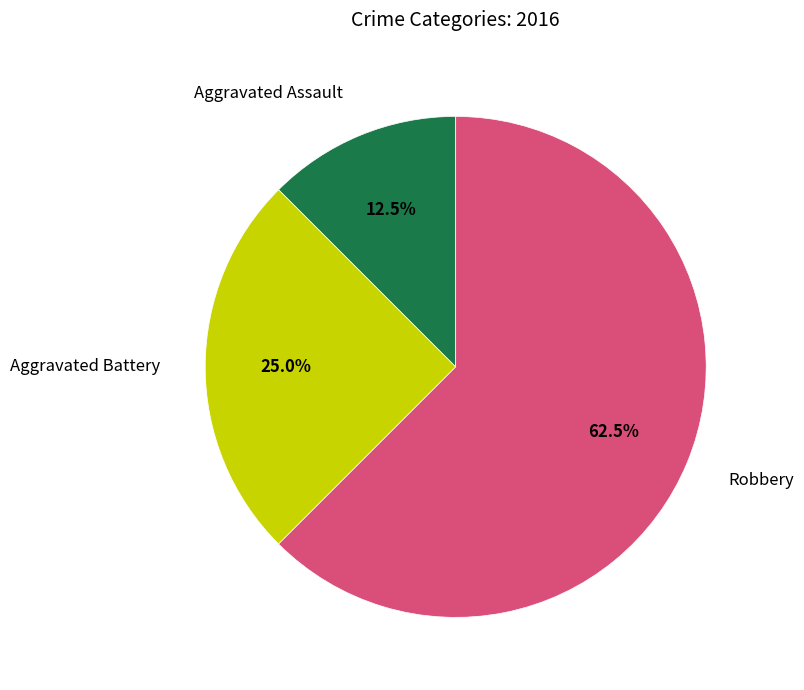

Does any single category account for the majority?

Yes